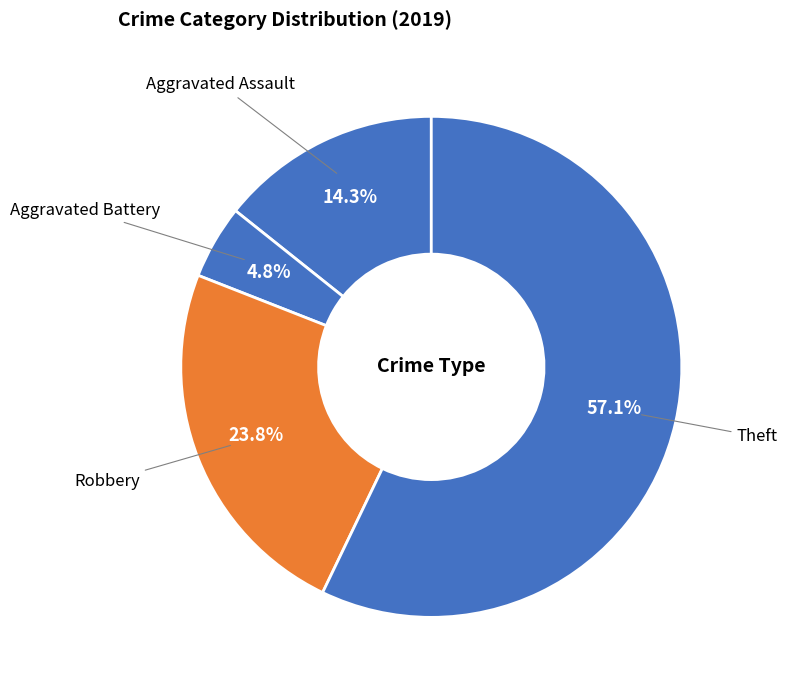

What is the total percentage of Aggravated Assault and Robbery?

38.1%